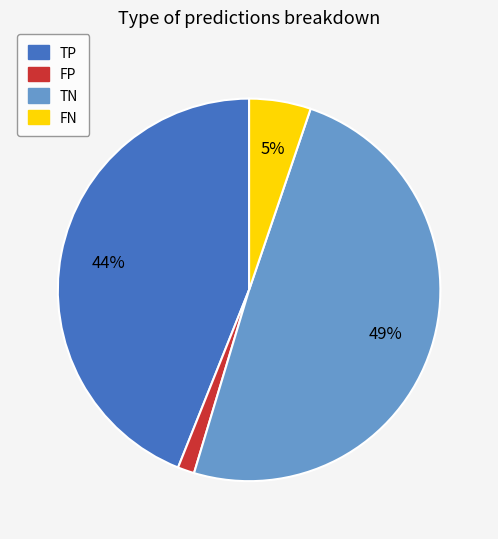

Does FN account for over 50% of the chart?

No